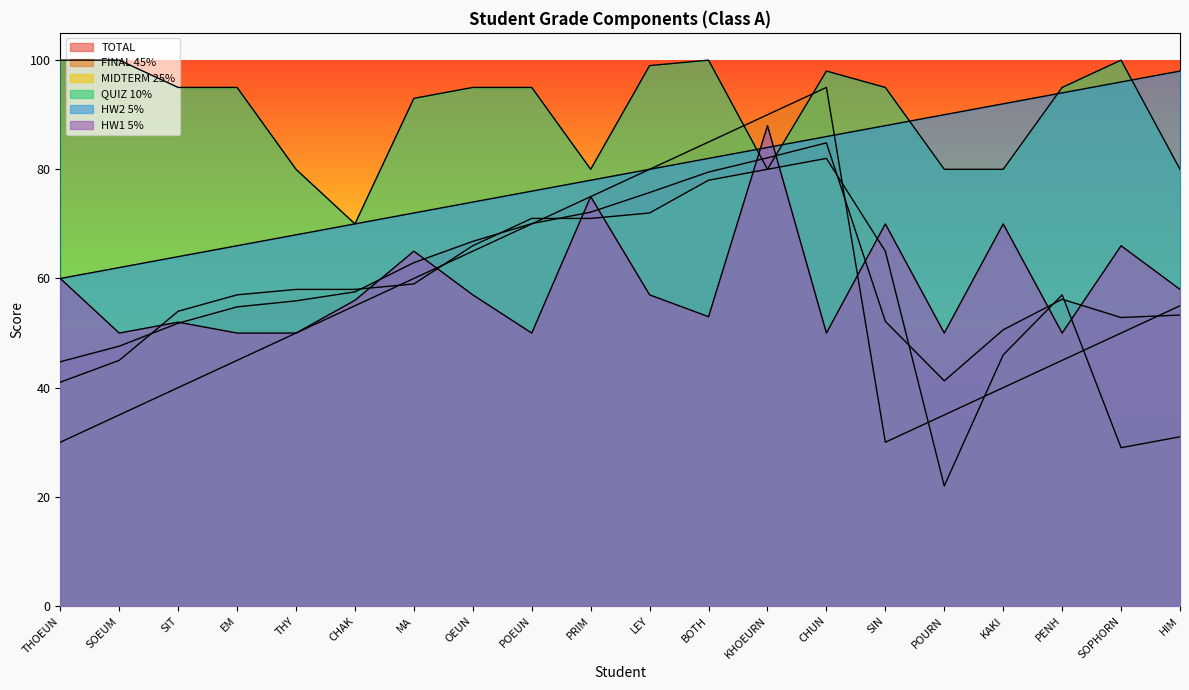

What is the difference between the highest and lowest values at OEUN?

38.0